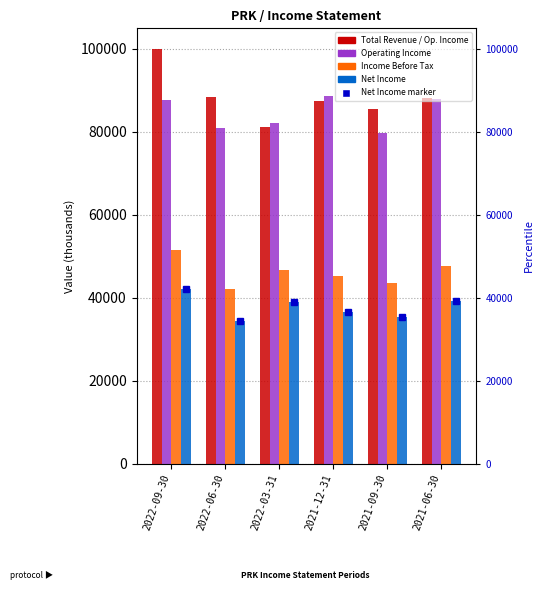

The Total Revenue series shows 26156 at 2021-06-30. True or false?

False